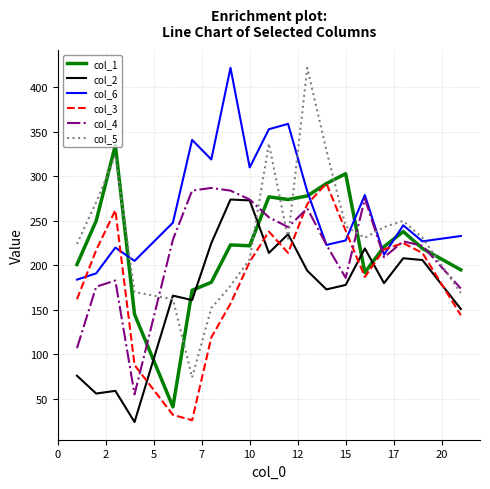

What is the difference between the maximum and minimum values in the col_6 series?

238